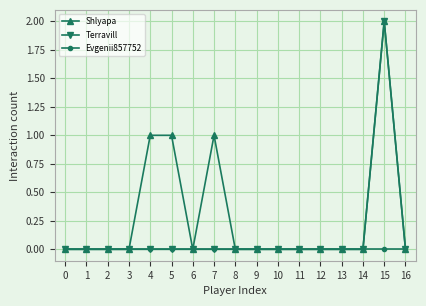

What is the greatest value displayed?

2